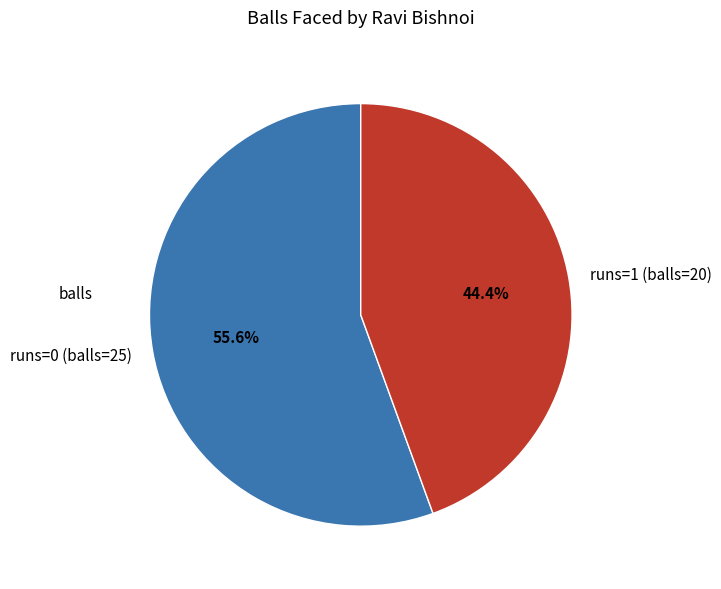

Is it true that runs=0 (balls=25) is 47% of the pie?

False